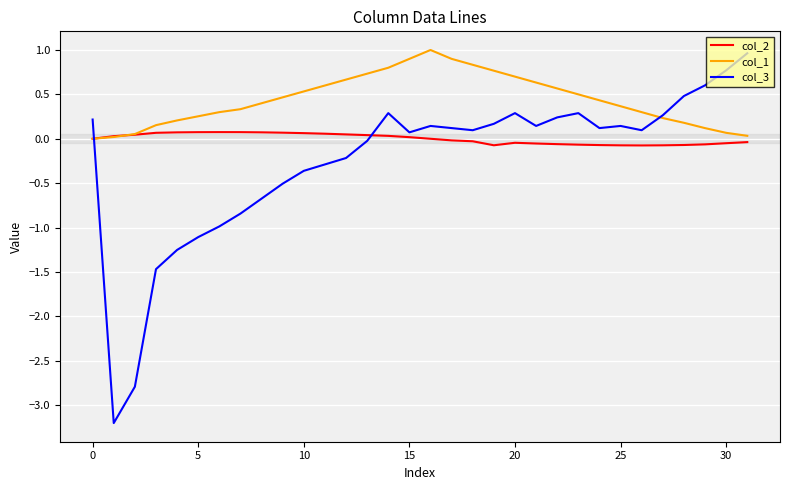

What is the smallest value displayed?

-3.2